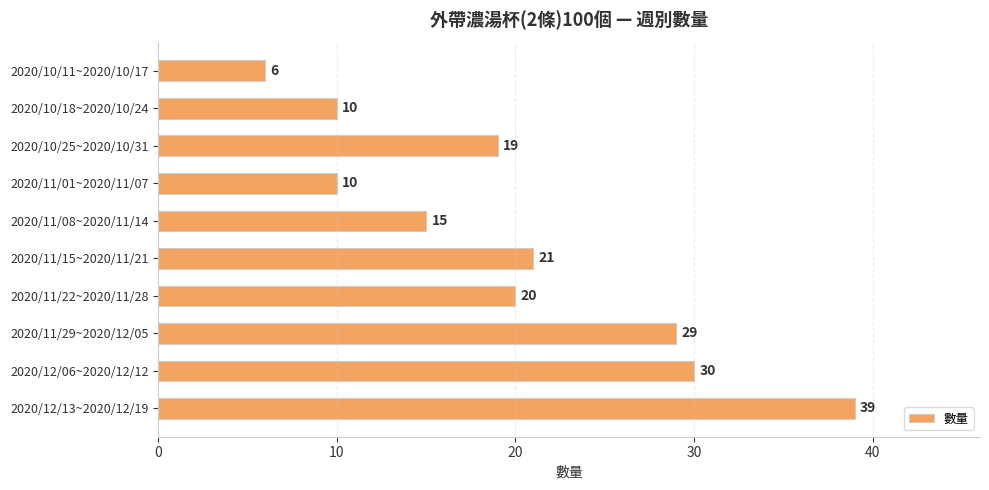

Where is the data nearest to the value 22?

2020/11/15~2020/11/21